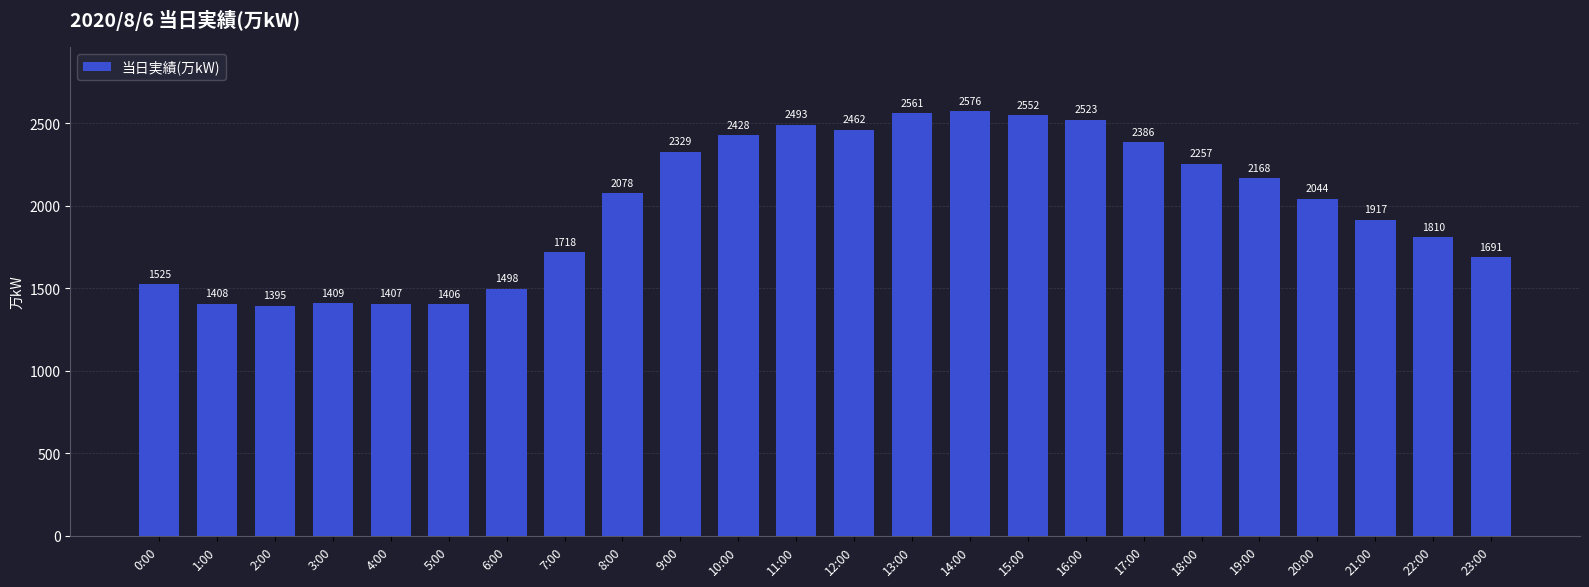

What is the maximum value shown in the chart?

2576